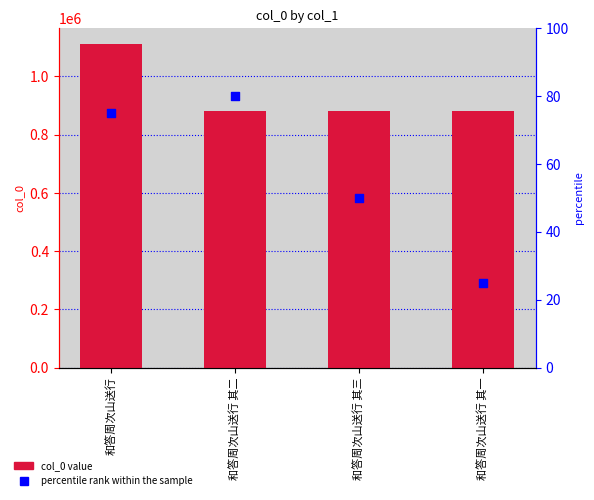

What is the total value across all series at 和答周次山送行 其二?

882833